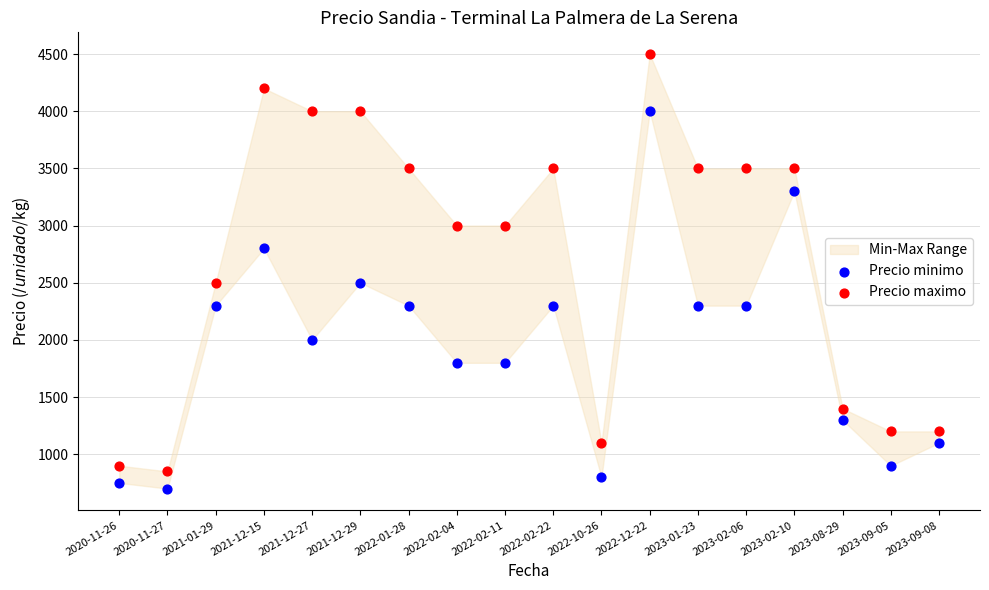

Which series reaches the minimum Y coordinate?

Precio minimo